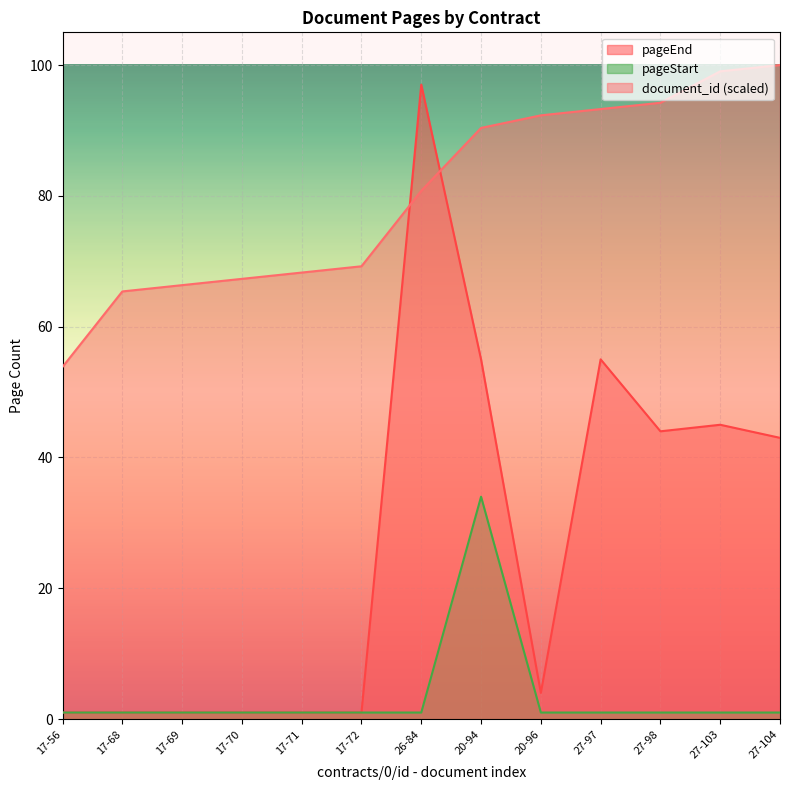

Reading left to right, list all the values displayed in this chart.

document_id: 53.8	65.4	66.3	67.3	68.3	69.2	80.8	90.4	92.3	93.3	94.2	99.0	100.0
pageEnd: 1.0	1.0	1.0	1.0	1.0	1.0	97.0	55.0	4.0	55.0	44.0	45.0	43.0
pageStart: 1.0	1.0	1.0	1.0	1.0	1.0	1.0	34.0	1.0	1.0	1.0	1.0	1.0